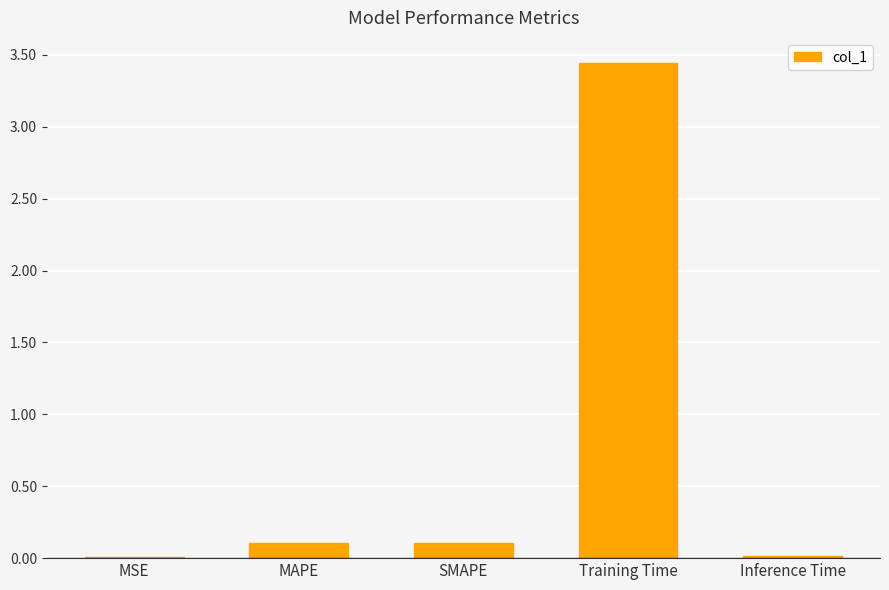

What is the change in value from MSE to SMAPE?

+0.1